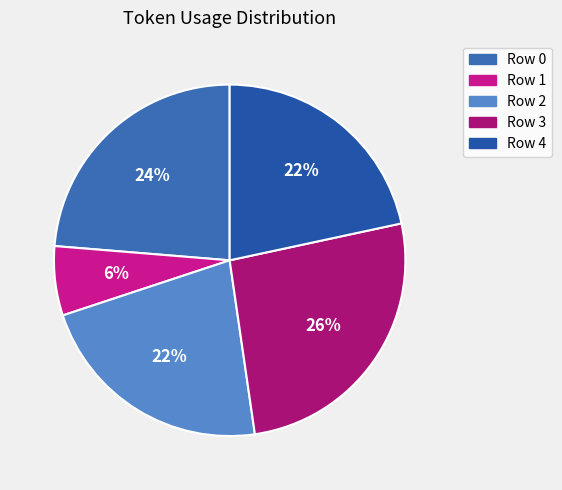

Between Row 0 and Row 4, which is larger?

Row 0